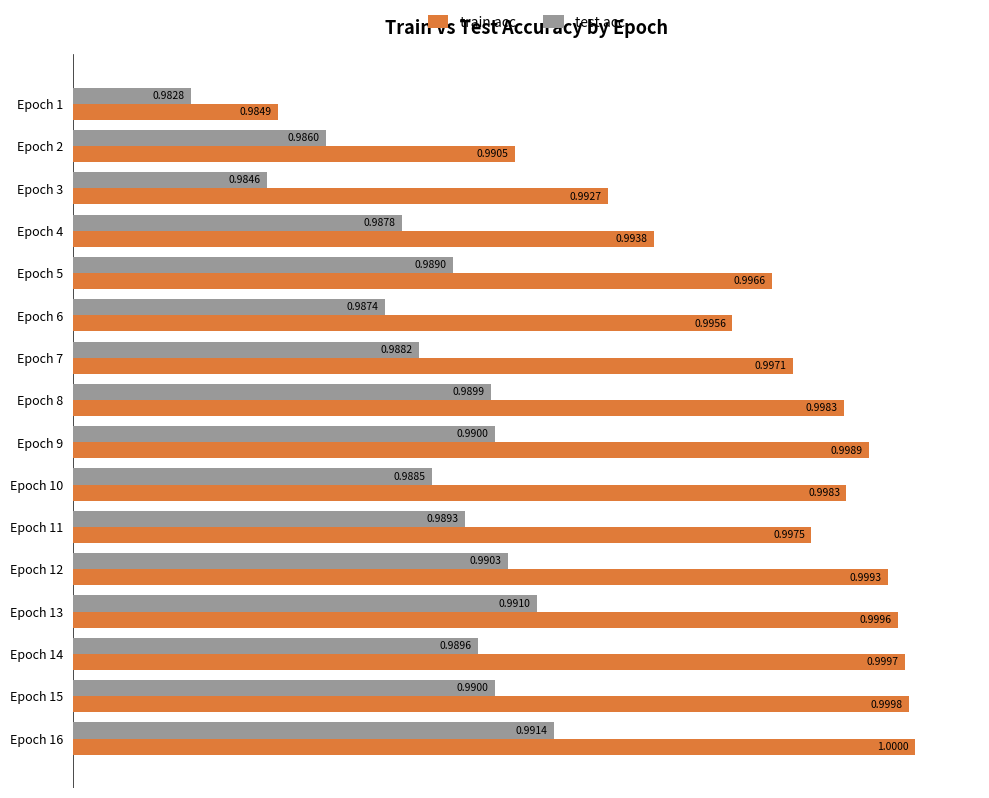

What is the greatest value displayed?

1.0